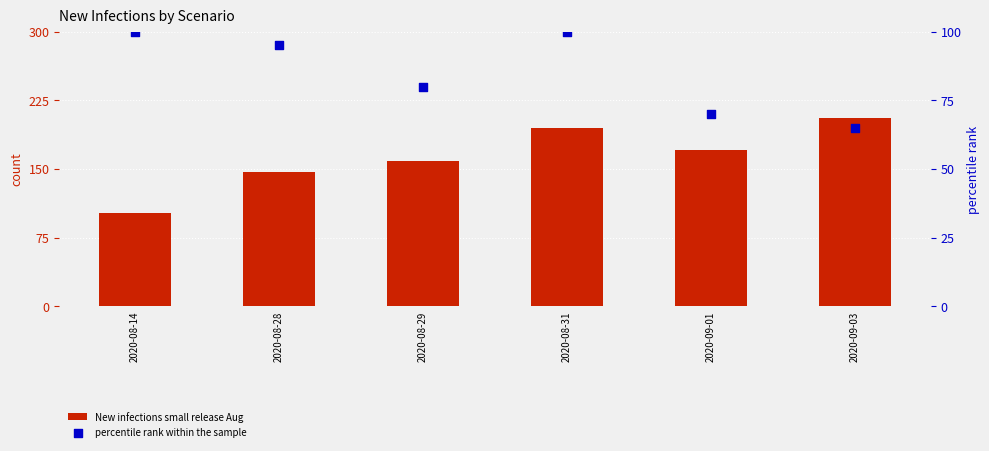

What is the total value across all series at 2020-08-31?

295